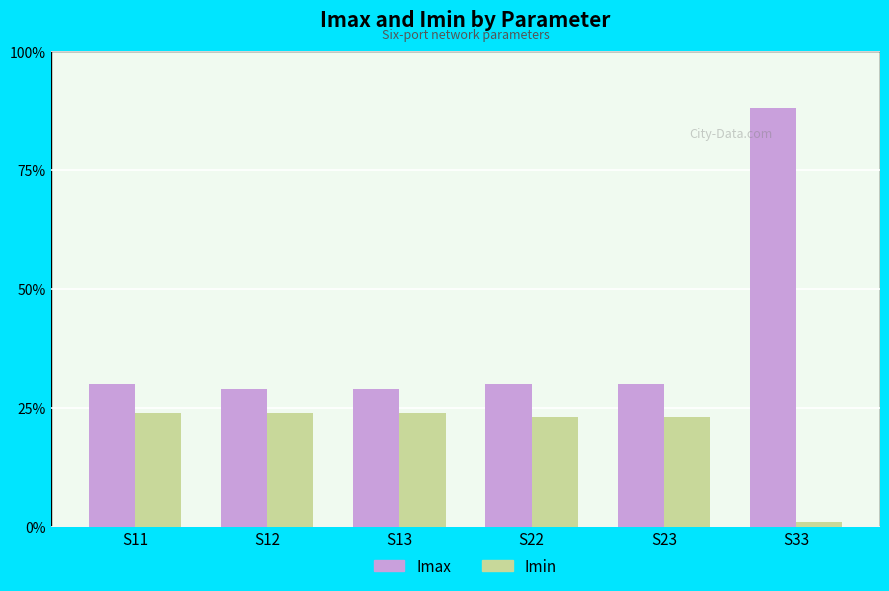

What is the highest value of the Imax series?

88